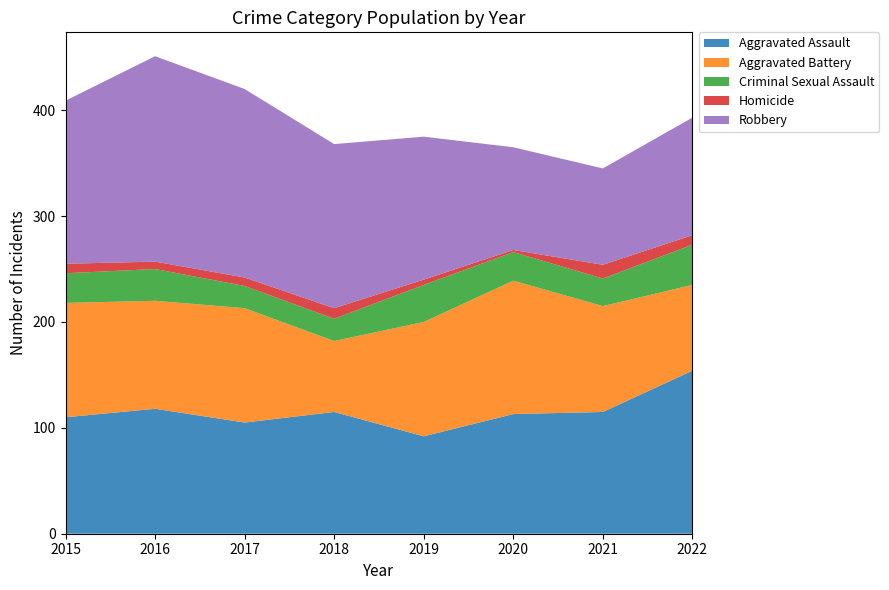

Reading right to left, transcribe all the data shown in this chart.

Aggravated Assault: 154	115	113	92	115	105	118	110
Aggravated Battery: 81	100	126	108	67	108	102	108
Criminal Sexual Assault: 38	26	27	35	21	21	30	28
Homicide: 9	13	2	5	10	8	7	9
Robbery: 111	91	97	135	155	178	194	154